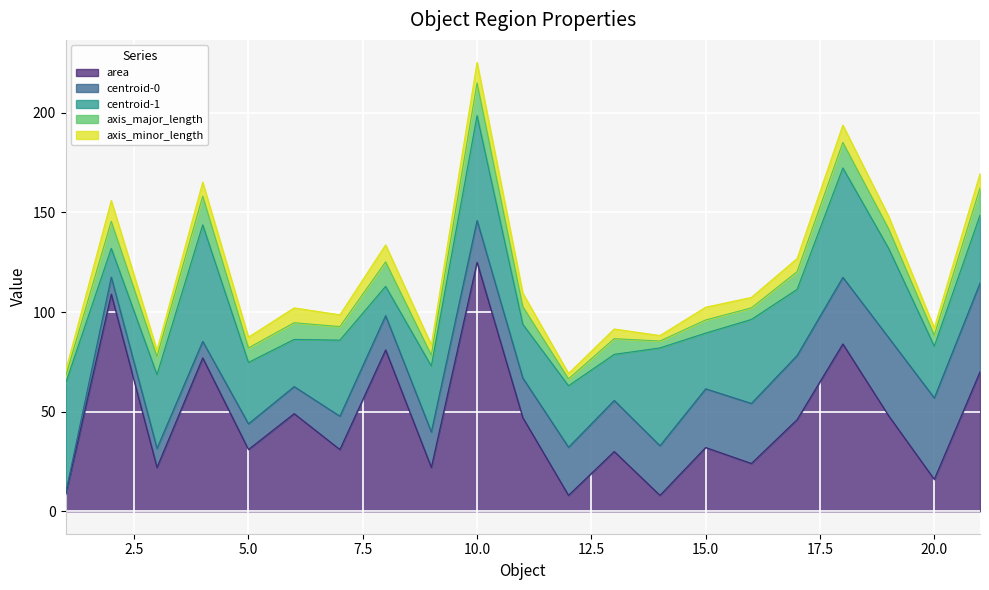

Reading left to right, extract all data points from this chart.

area: 8.0	109.0	22.0	77.0	31.0	49.0	31.0	81.0	22.0	125.0	47.0	8.0	30.0	8.0	32.0	24.0	46.0	84.0	48.0	16.0	70.0
centroid-0: 0.9	8.5	9.5	8.3	12.9	13.6	16.7	17.2	17.8	20.9	19.9	24.1	25.6	24.9	29.5	30.1	32.2	33.4	39.2	40.9	44.5
centroid-1: 55.1	14.5	37.0	58.5	30.8	23.7	38.2	14.7	33.1	52.7	27.0	30.9	23.1	49.1	28.0	42.2	33.2	54.9	44.8	26.0	34.1
axis_major_length: 3.5	13.6	9.1	14.4	7.3	8.4	6.8	12.3	5.5	16.4	8.9	3.5	7.9	3.5	6.6	5.8	8.9	12.8	9.8	5.5	13.6
axis_minor_length: 2.7	10.4	3.2	7.0	5.4	7.5	5.9	8.5	5.1	10.3	6.7	2.7	4.9	2.7	6.4	5.2	6.6	8.7	6.3	3.7	7.1